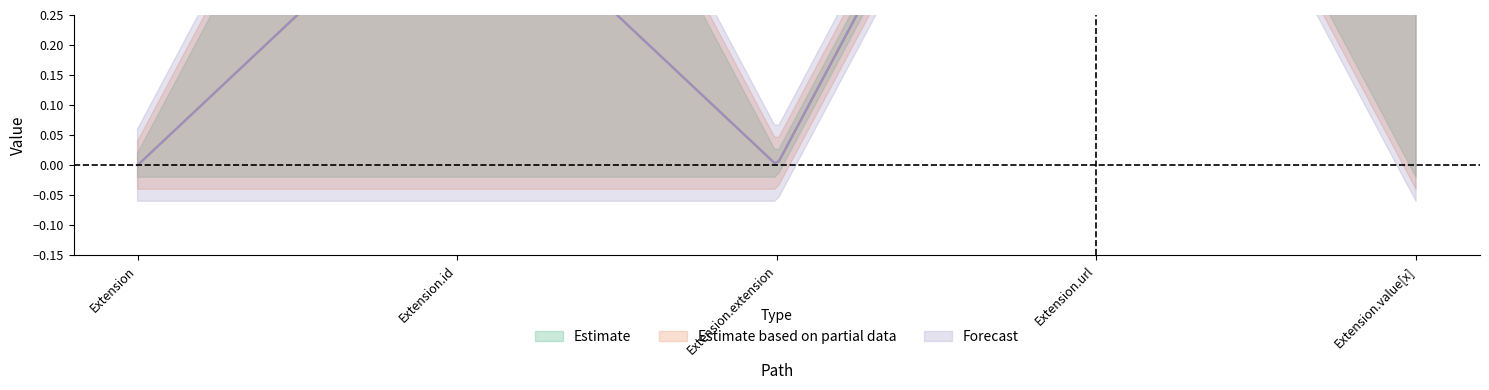

How many lines are shown in the chart?

4